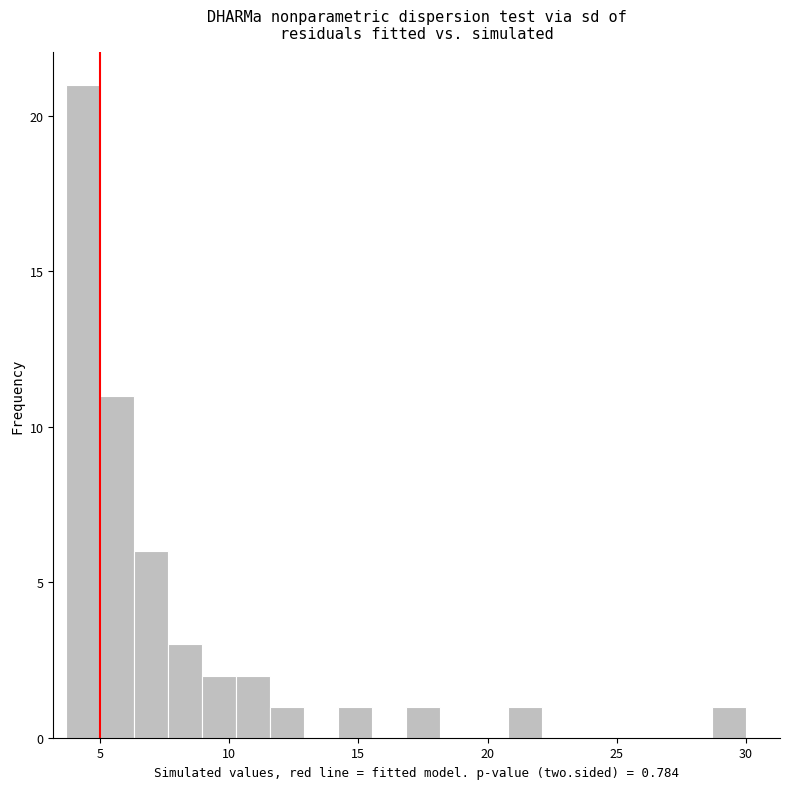

Around what value on the x-axis is the tallest bar? Give the approximate position of its centre, as read against the axis.

4.5